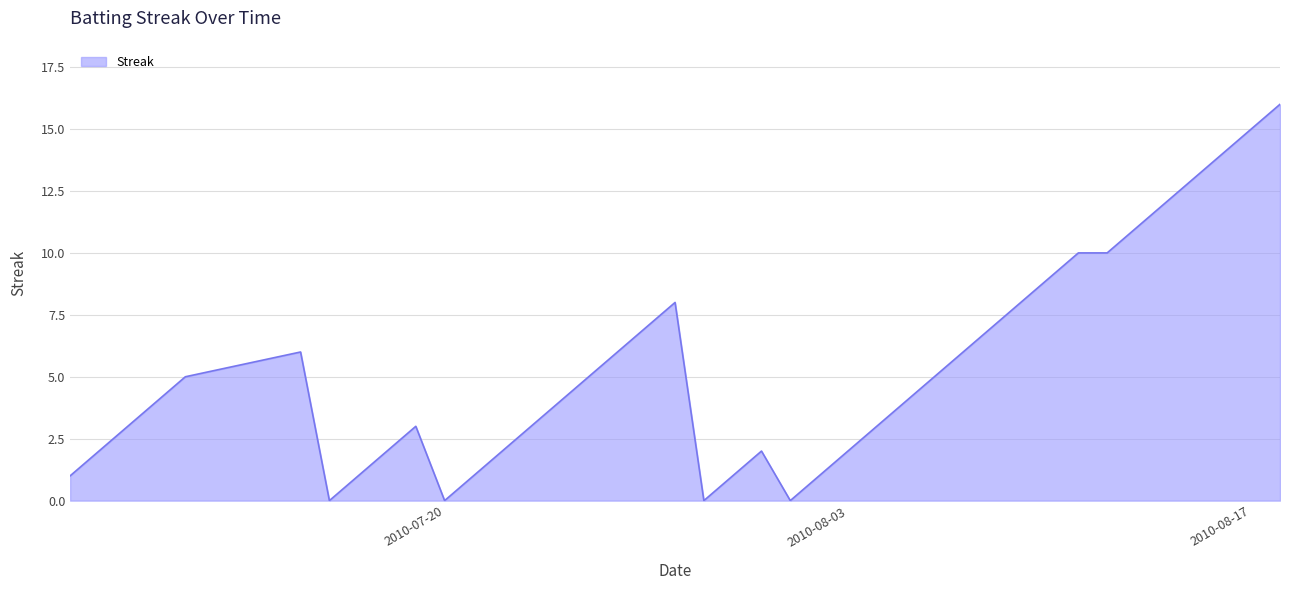

What is the difference between the maximum and minimum values?

16